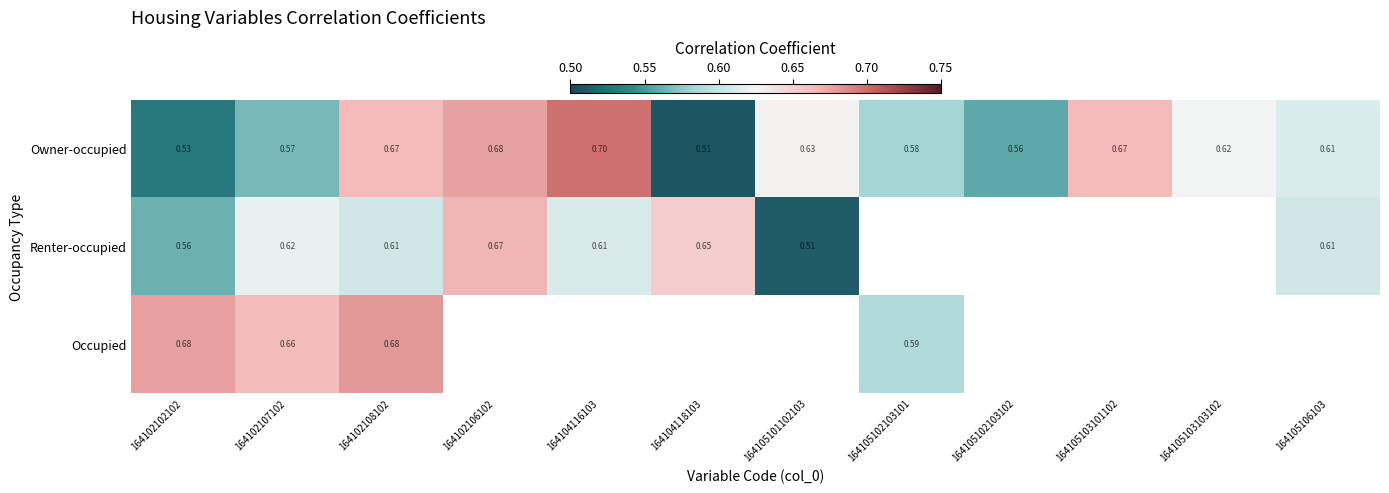

Is the value of Renter-occupied at 164104118103 greater than the value of Owner-occupied at 164104118103?

Yes